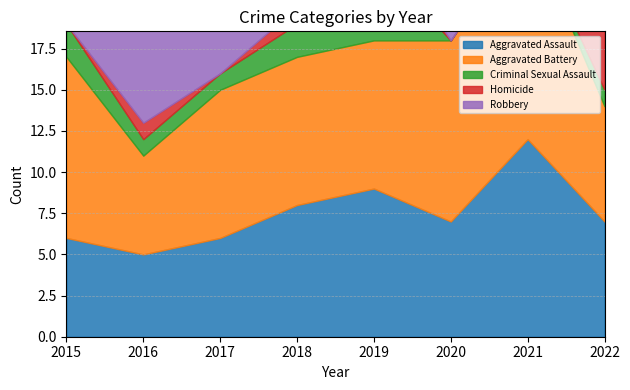

How many lines are shown in the chart?

5